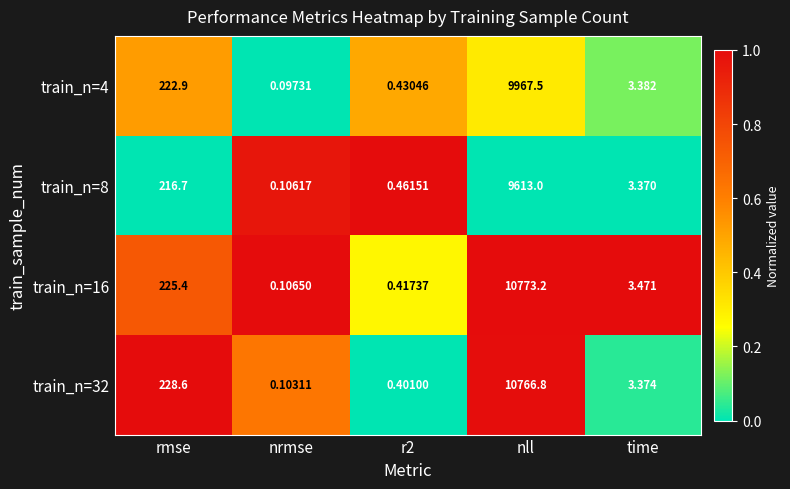

Which category has the highest value across all series?

nll